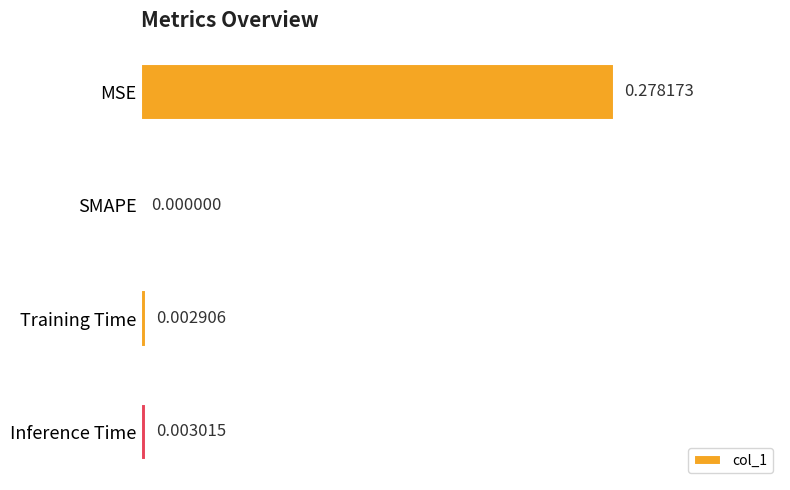

Between Training Time and Inference Time, which is larger?

Inference Time